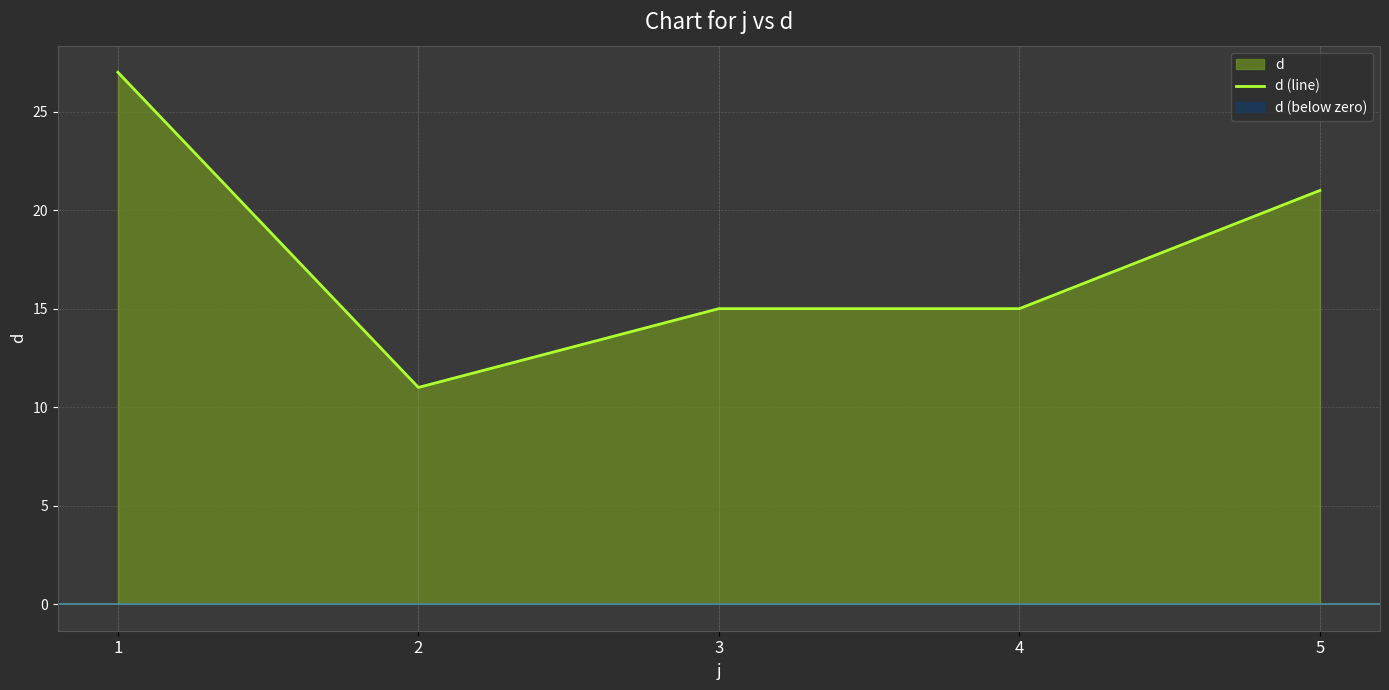

Which category has the lowest value across all series?

2